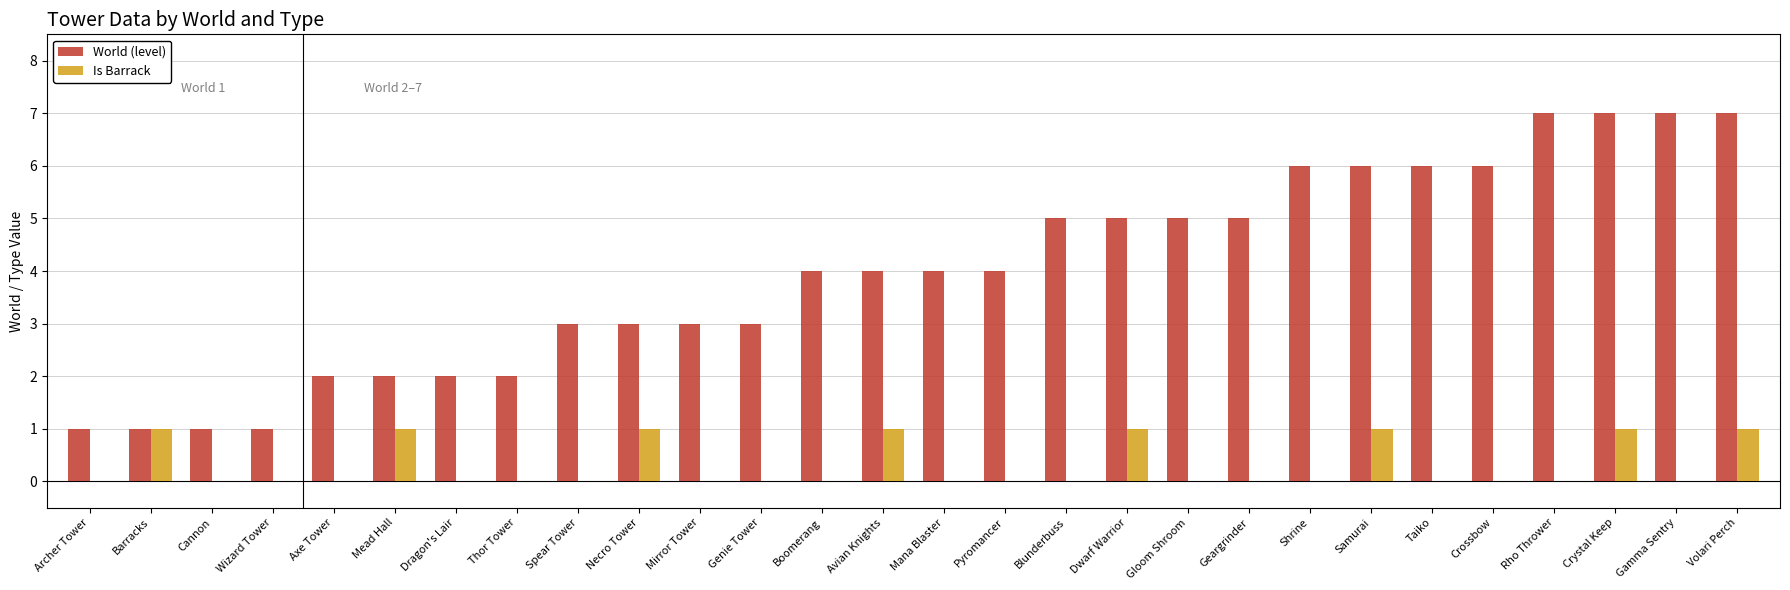

The value of World (level) at Barracks is 1. True or false?

True